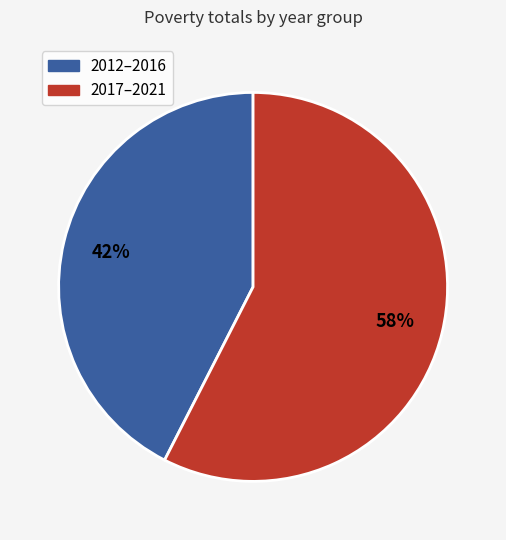

Does any single category account for the majority?

Yes